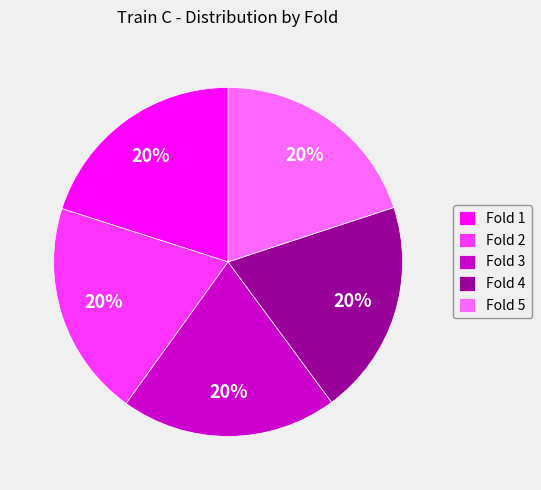

To the nearest percent, what is the average slice percentage?

20%